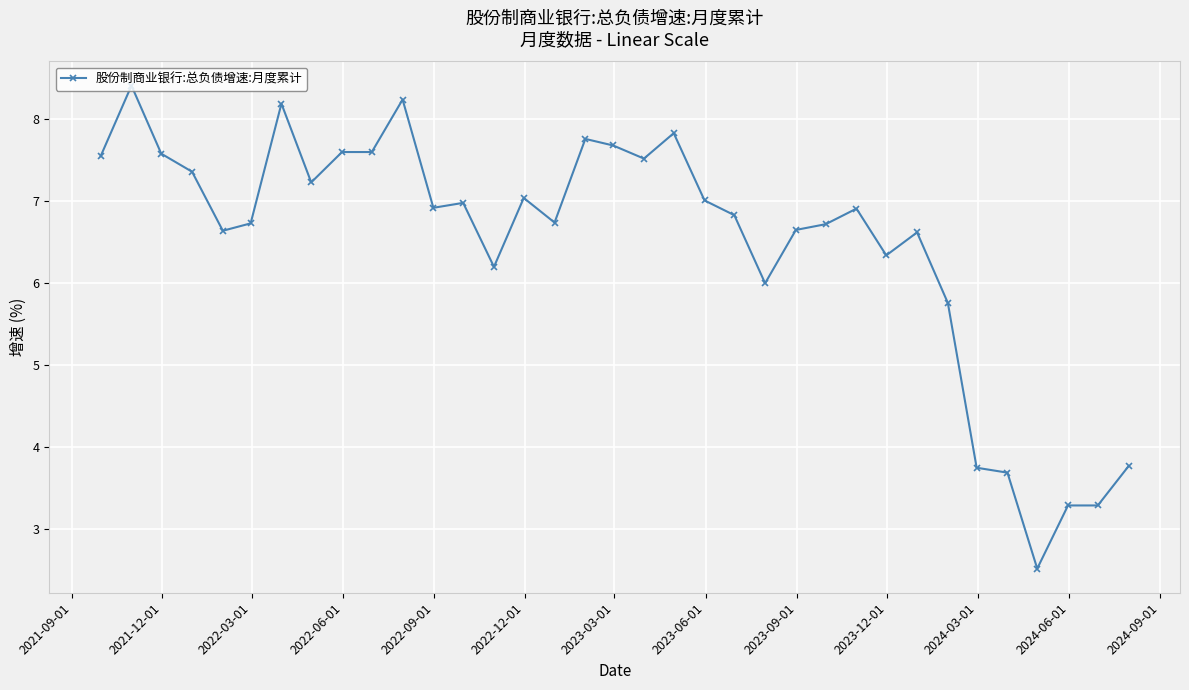

What is the greatest value displayed?

8.4